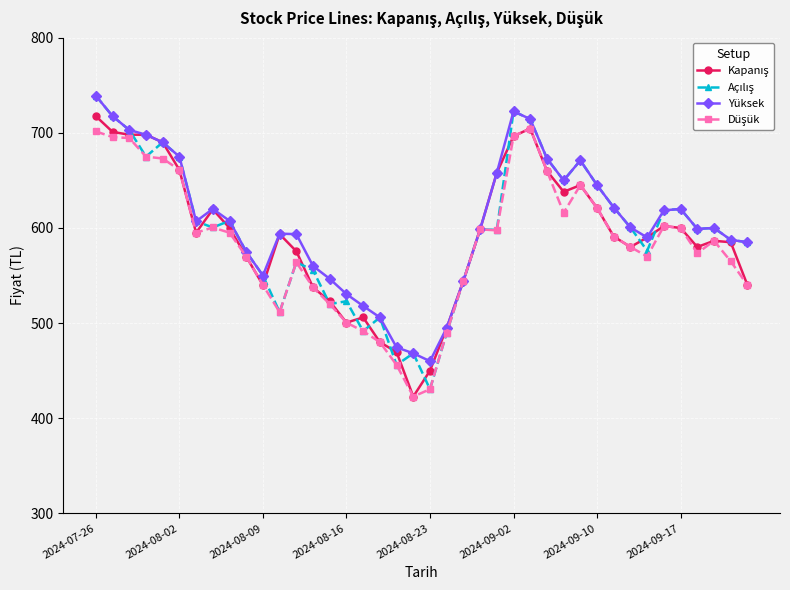

Which series has the largest total across all categories?

Yüksek